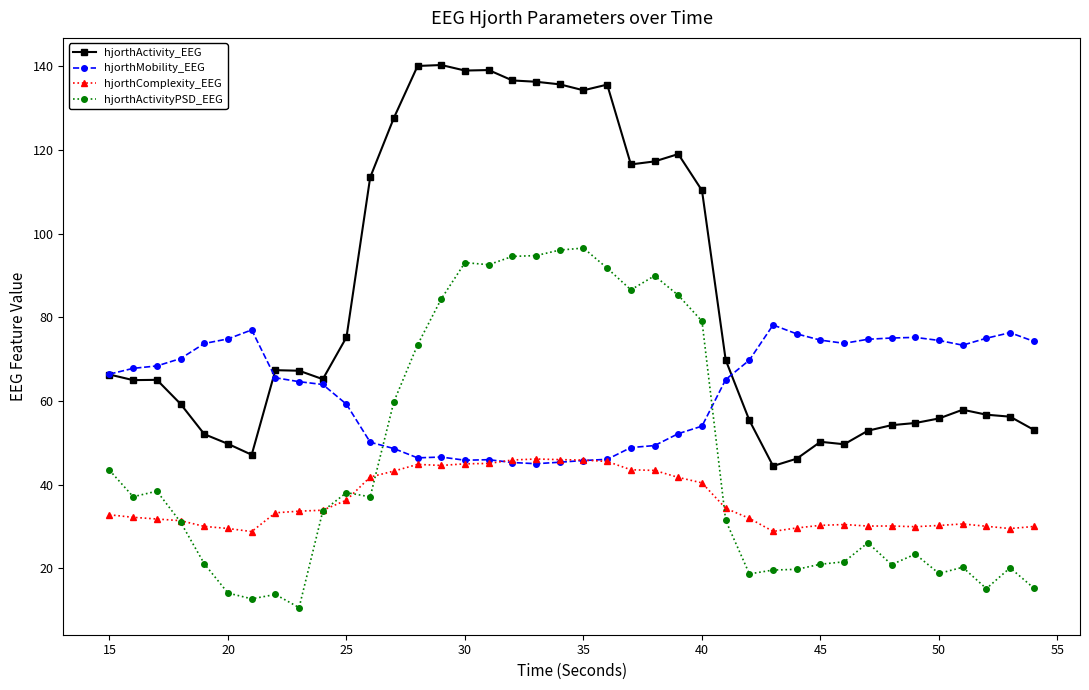

How many values in the hjorthActivityPSD_EEG series exceed 33?

20